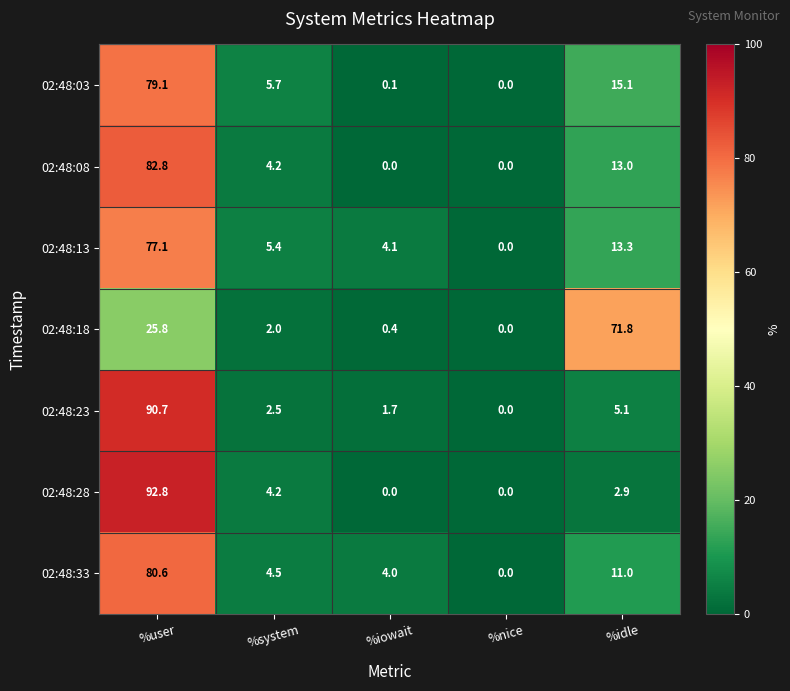

The value of 02:48:18 at %user is 25.8. True or false?

True